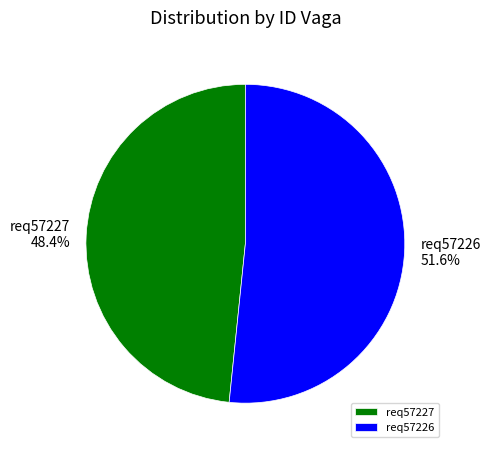

What percentage is the req57227 slice, to the nearest percent?

48%